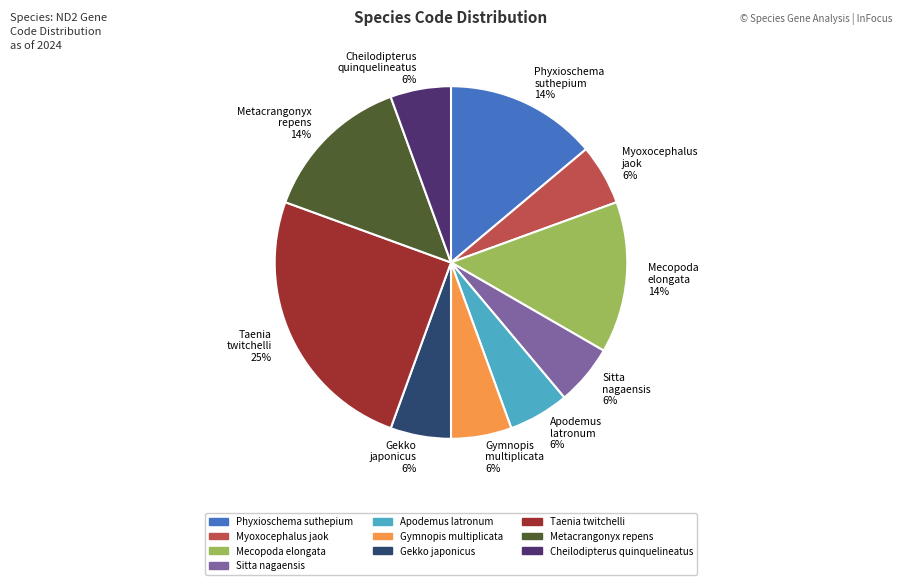

To the nearest percent, what portion does Phyxioschema suthepium 14% represent?

14%